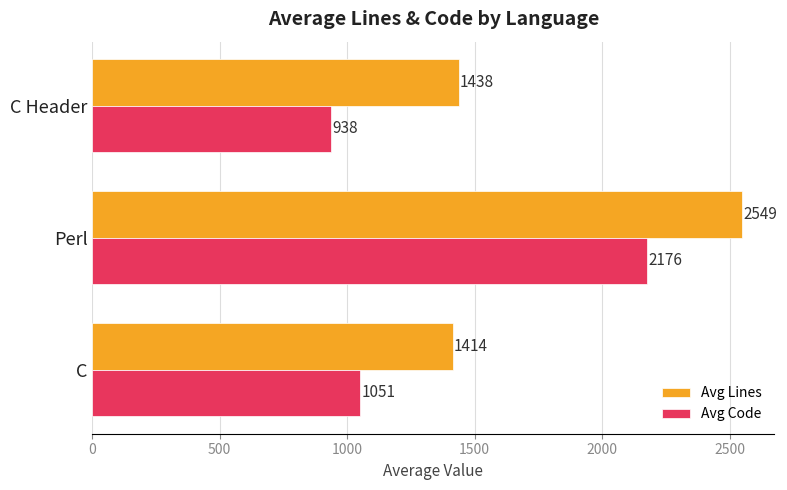

What are all the series names shown in the legend?

Avg Lines, Avg Code